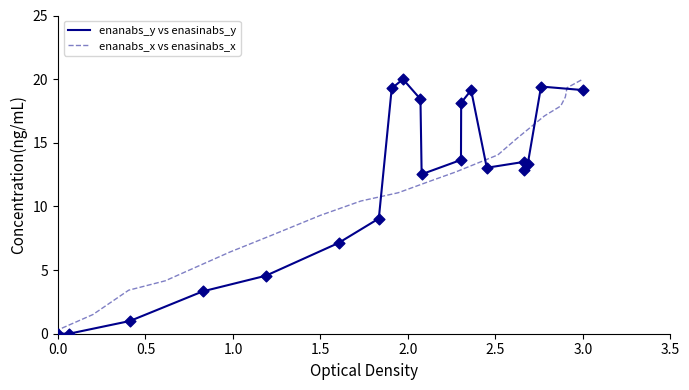

Which series has the largest Y range (max minus min)?

enanabs_y vs enasinabs_y